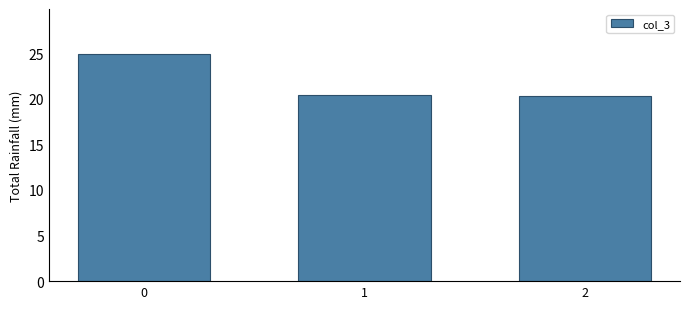

What is the sum of the values at 1 and 2?

40.7